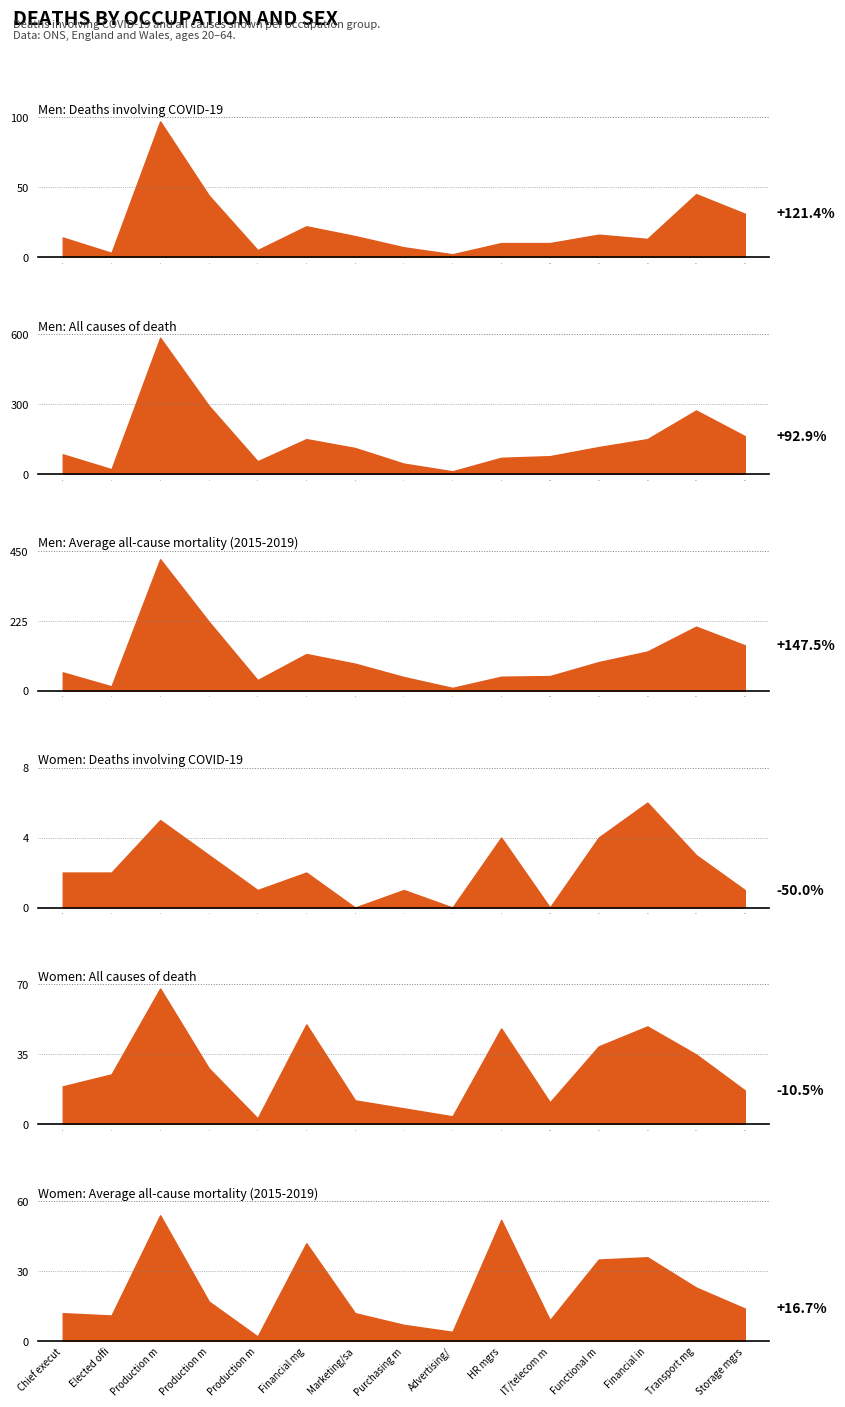

What is the difference between the women_all values at 13 and 2?

33